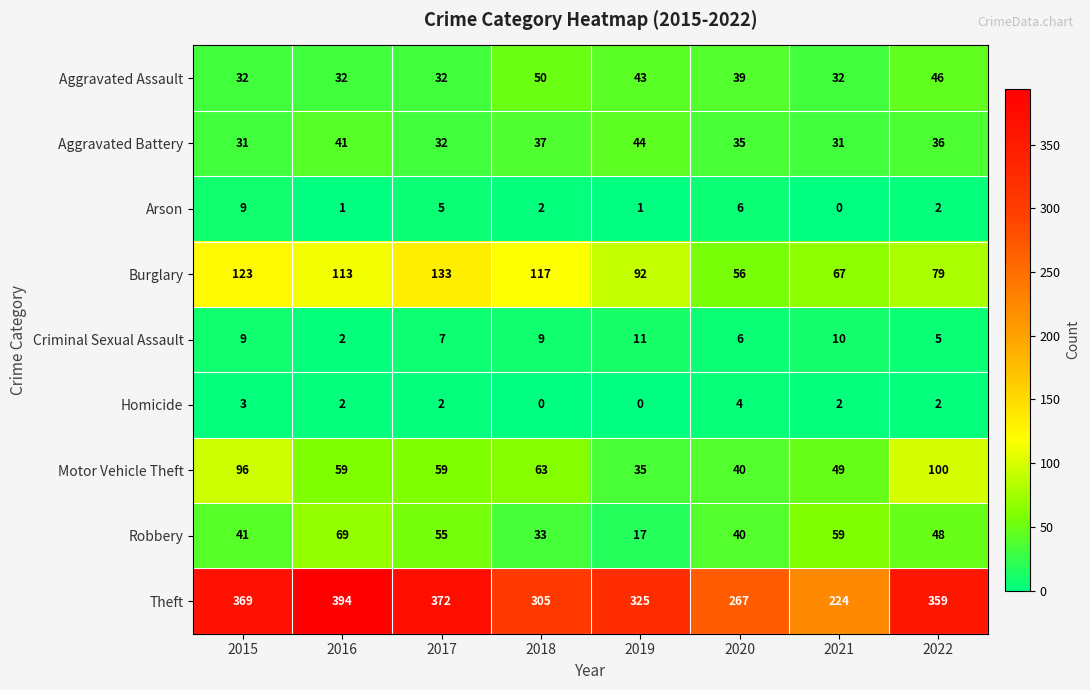

Count the Arson values in the range 1 to 6.

6